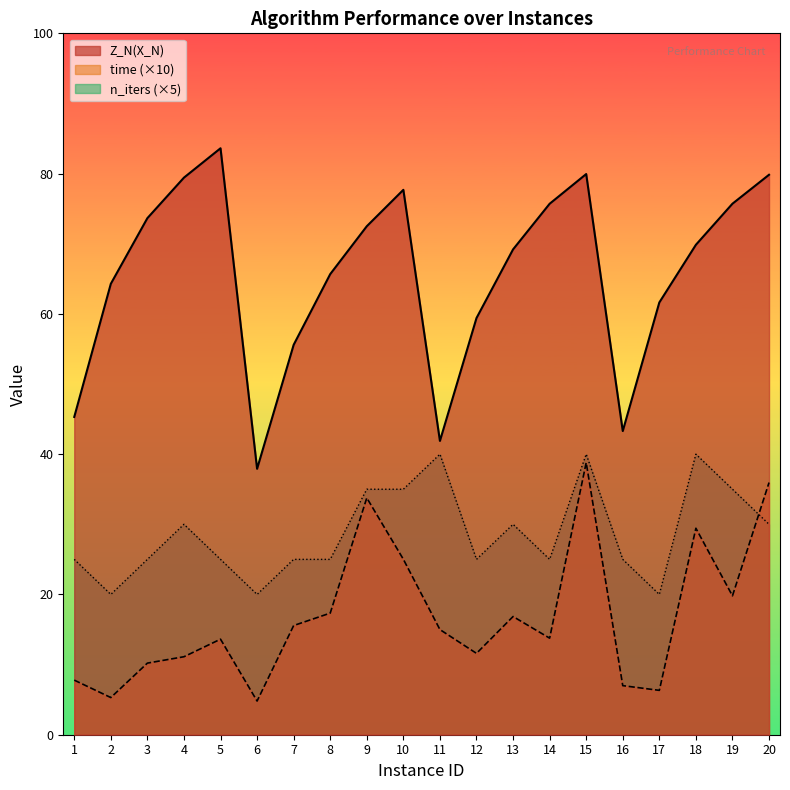

What is the smallest value displayed?

4.8